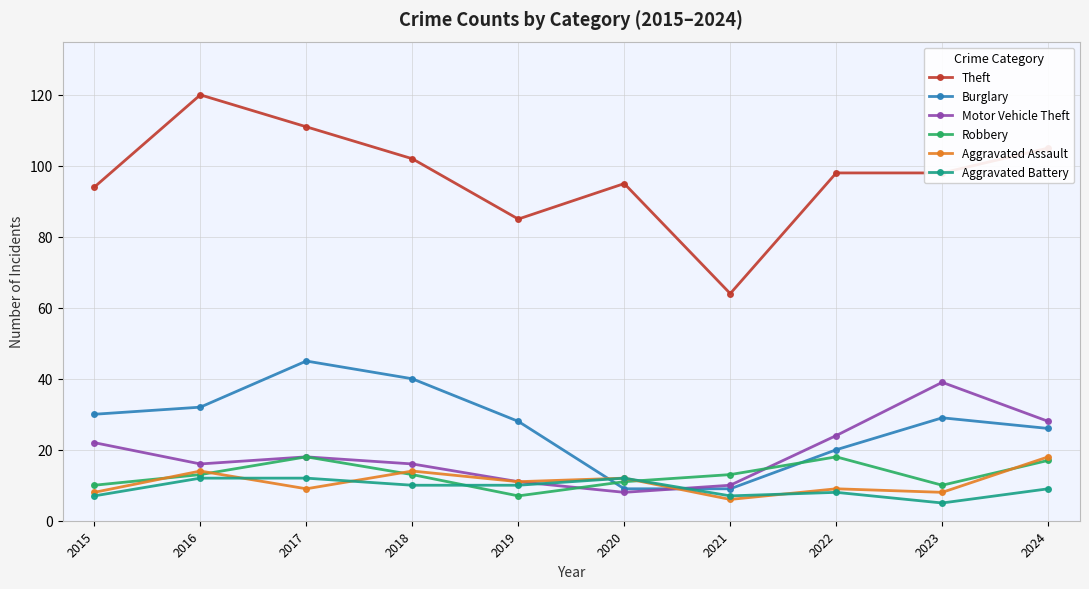

At which category does the chart reach its peak across all series?

2016